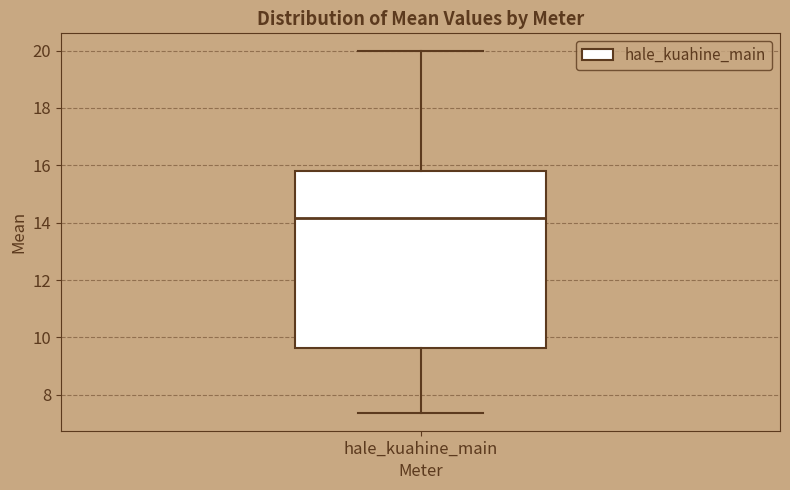

Transcribe this box plot: give where the median line is, the range the box spans, and where the two whiskers end, as read against the y-axis. The values are not printed on the chart, so give them approximately, as read against the axis.

median 14.2, box 9.6 to 15.8, whiskers 7.4 to 20.0